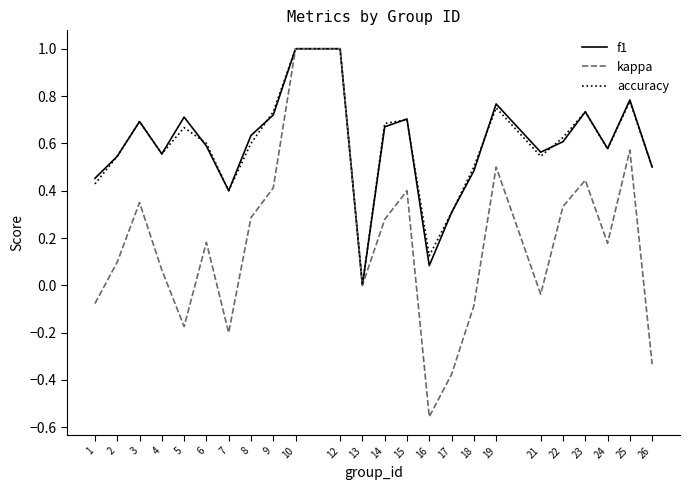

What is the greatest value displayed?

1.0